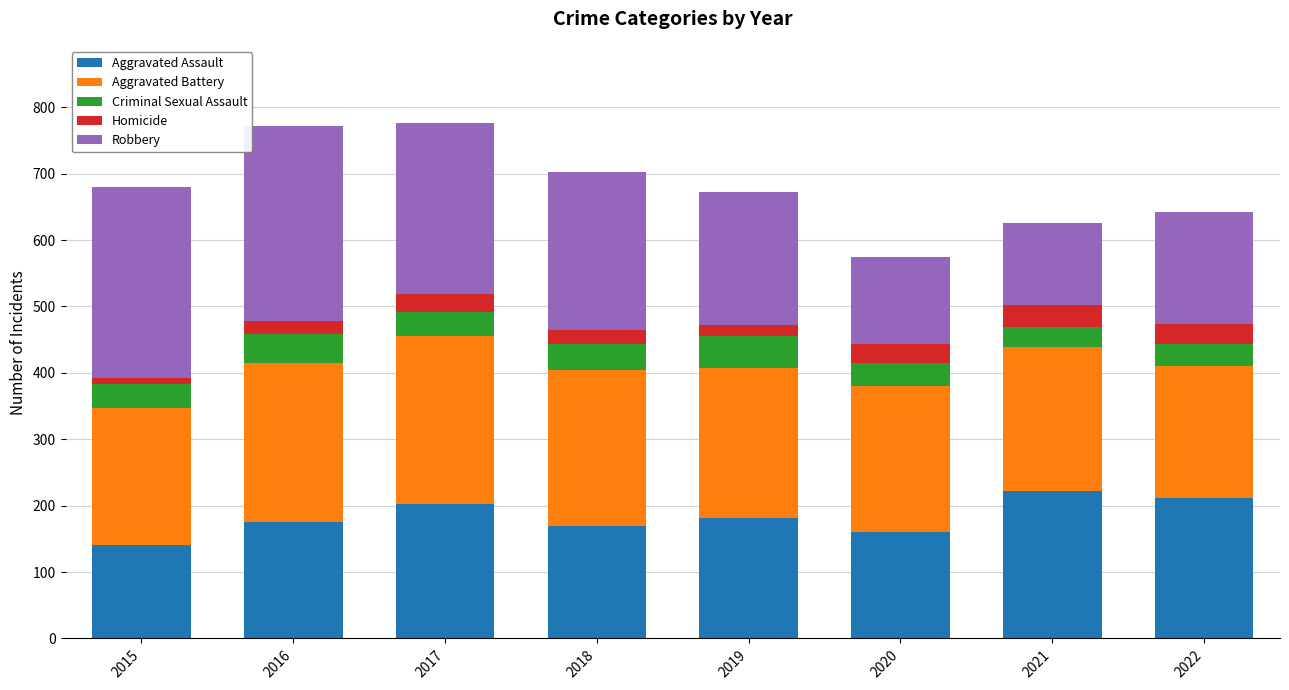

What is the total value across all series at 2017?

776